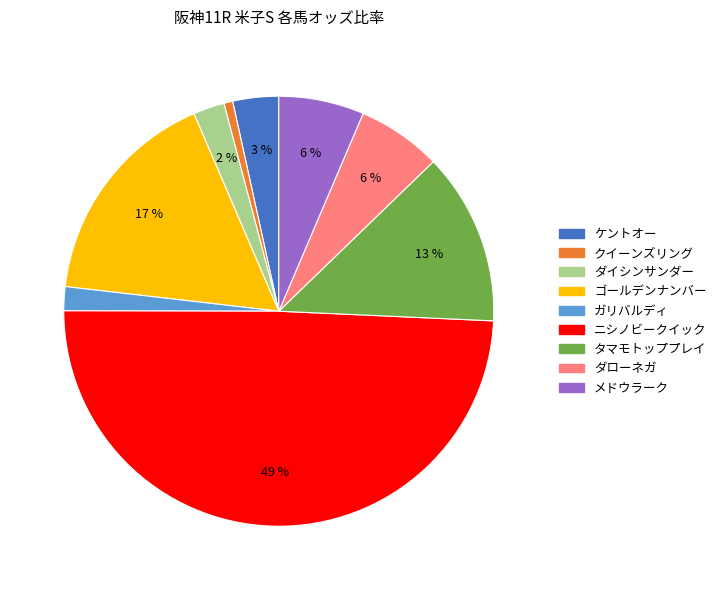

To the nearest percent, what portion does タマモトッププレイ represent?

13%